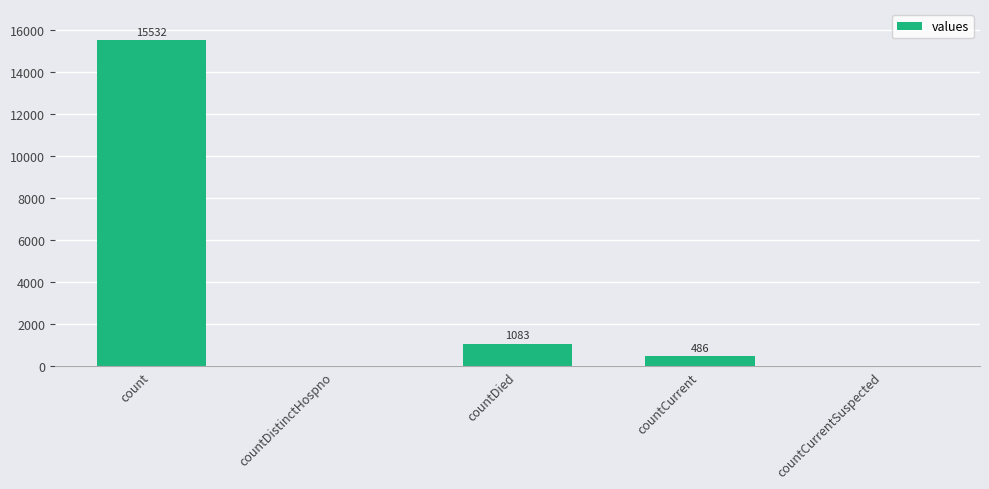

At which label does the data first exceed 486?

count